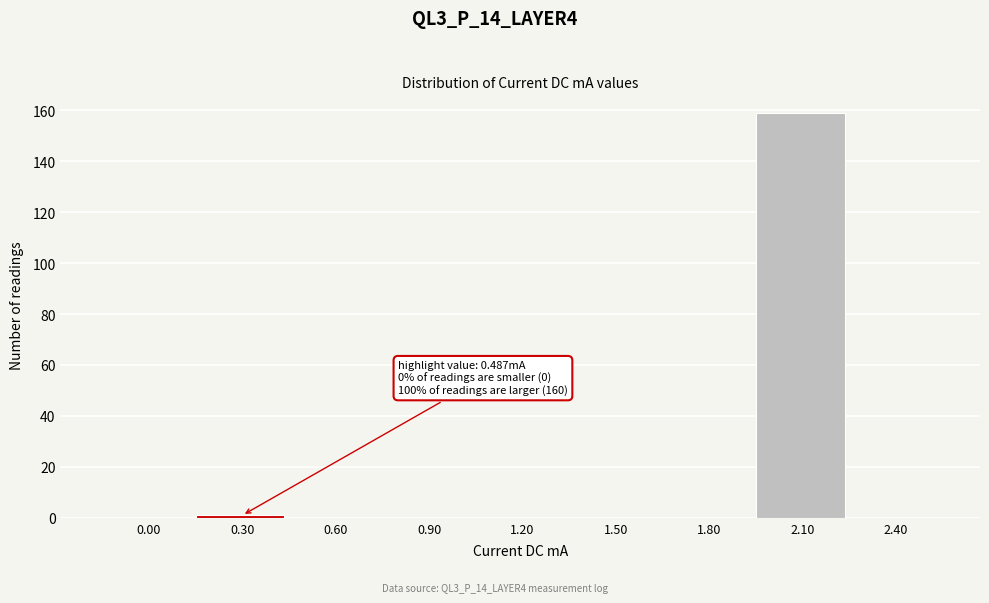

Reading right to left, what are all the values shown in this chart?

2.40=0	2.10=159	1.80=0	1.50=0	1.20=0	0.90=0	0.60=0	0.30=1	0.00=0